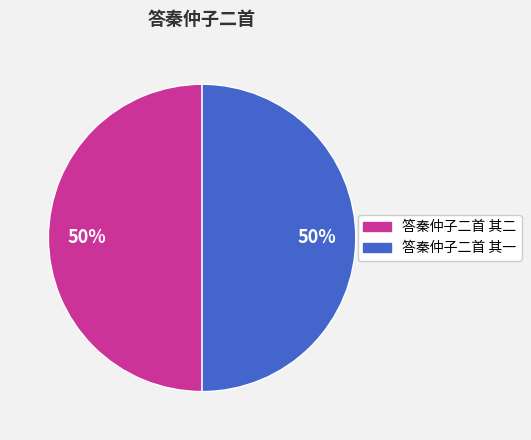

Combined, do 答秦仲子二首 其一 and 答秦仲子二首 其二 account for over 50%?

Yes